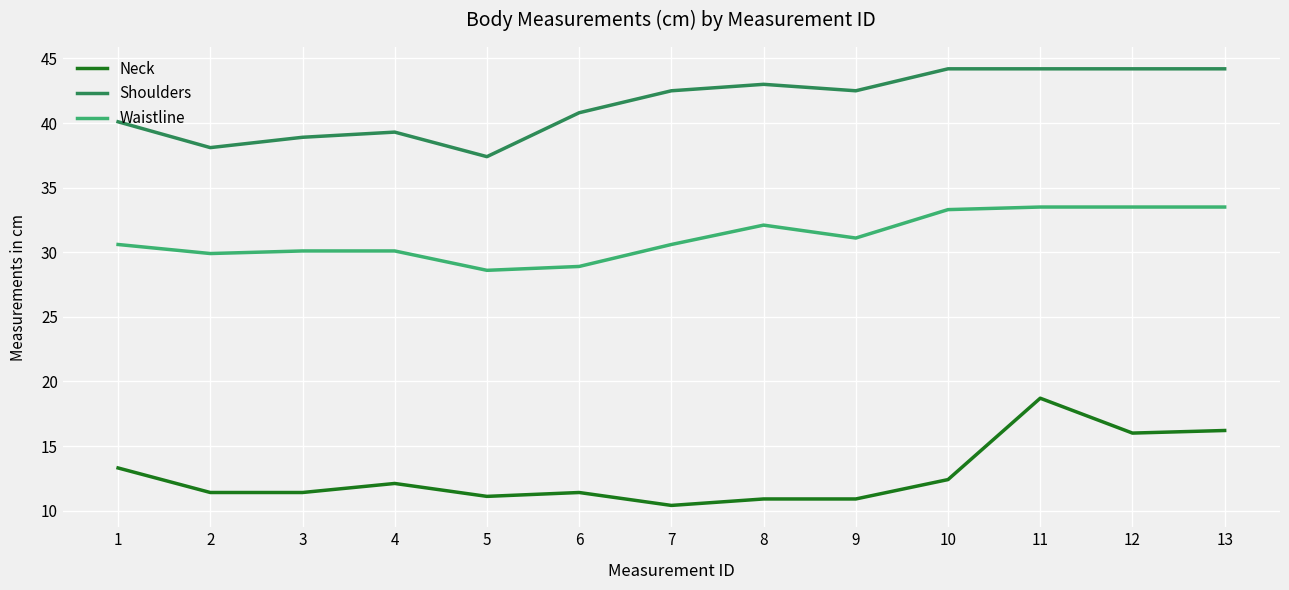

How many lines are shown in the chart?

3